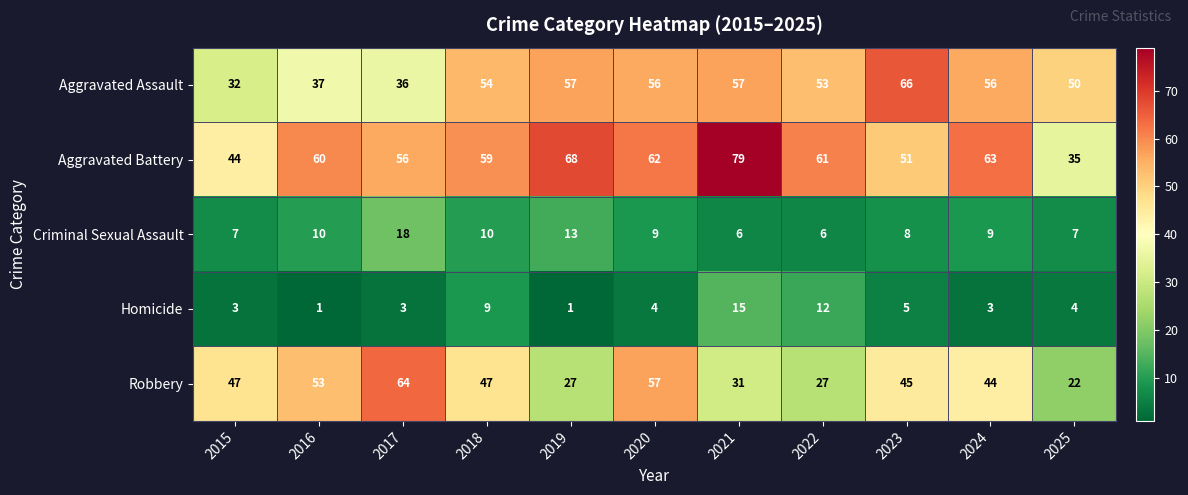

At 2017, list the series in order from largest to smallest.

Robbery, Aggravated Battery, Aggravated Assault, Criminal Sexual Assault, Homicide